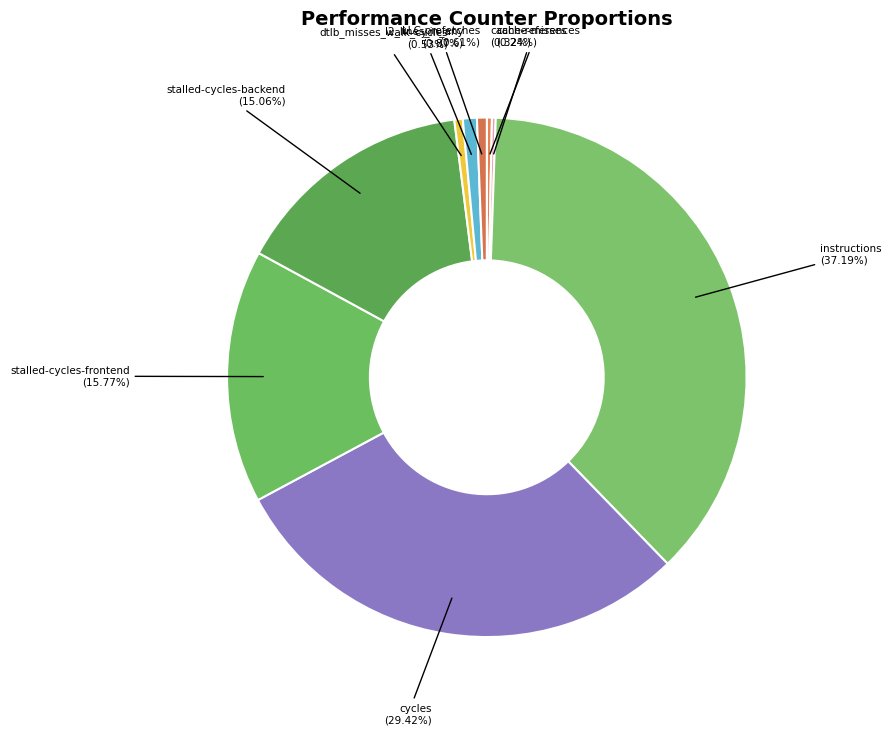

Does LLC-prefetches account for over 50% of the chart?

No